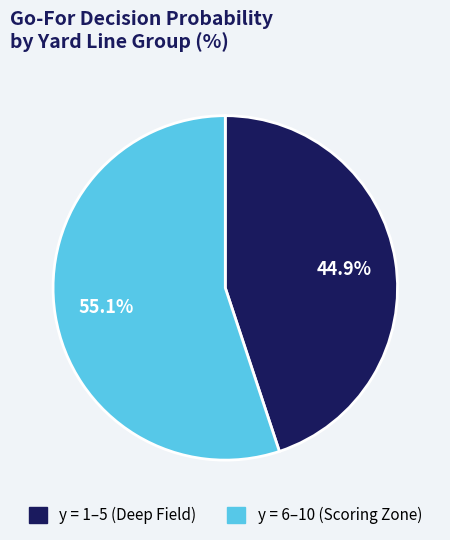

How many slices are in this pie chart?

2